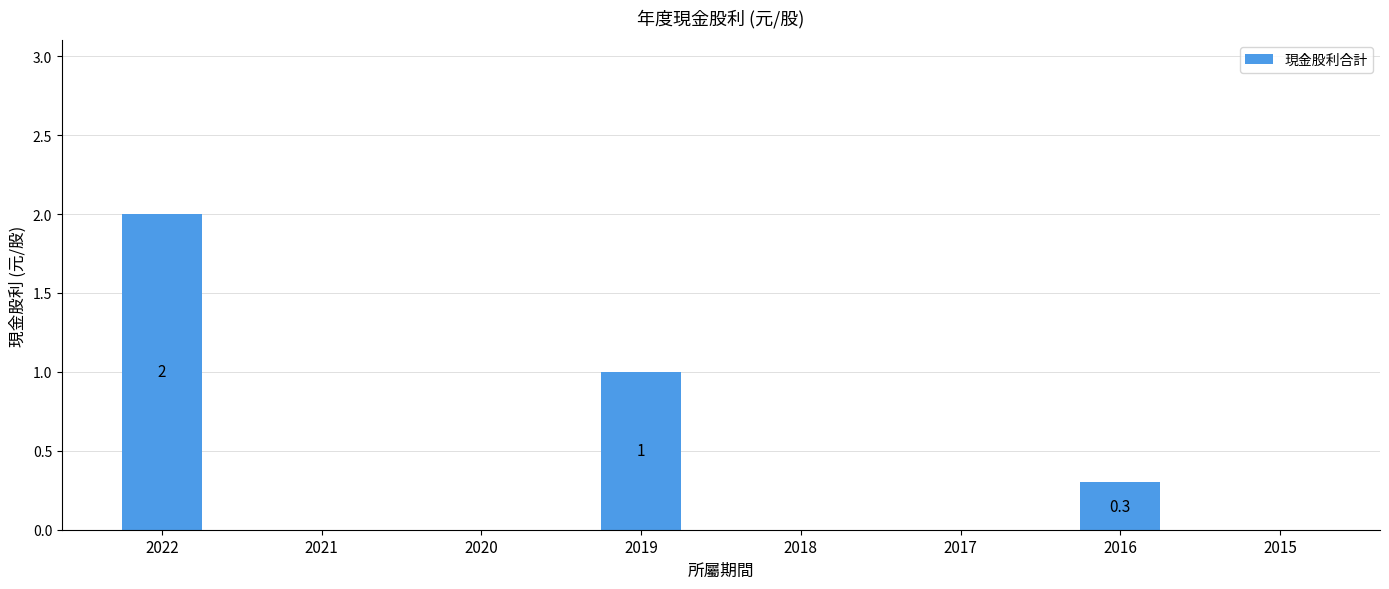

What is the sum of all values?

3.3